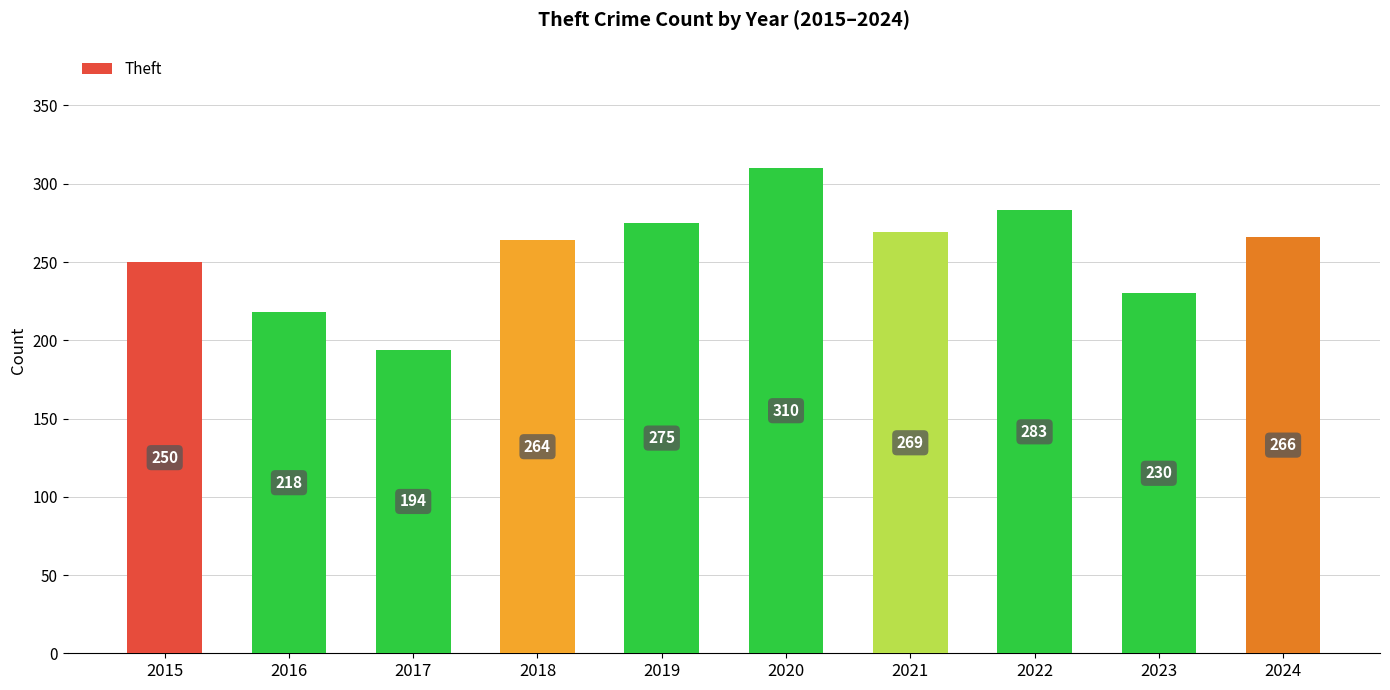

How many categories are shown in the chart?

10